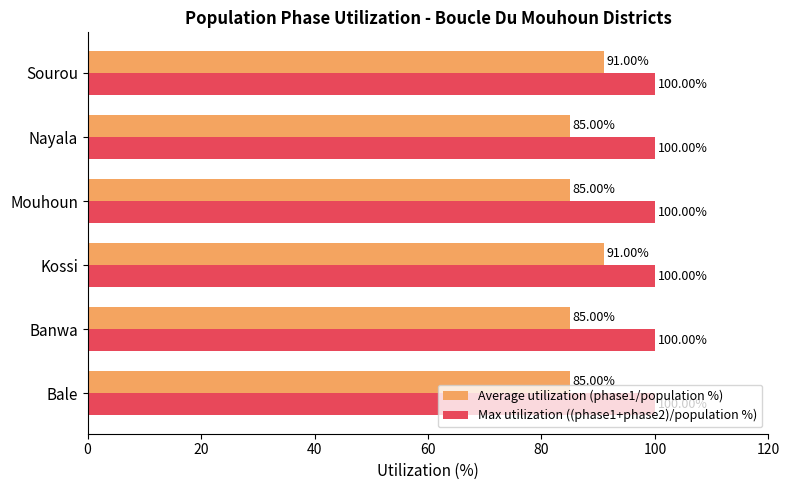

List the series in order of their peak value, highest first.

Max utilization ((phase1+phase2)/population %), Average utilization (phase1/population %)